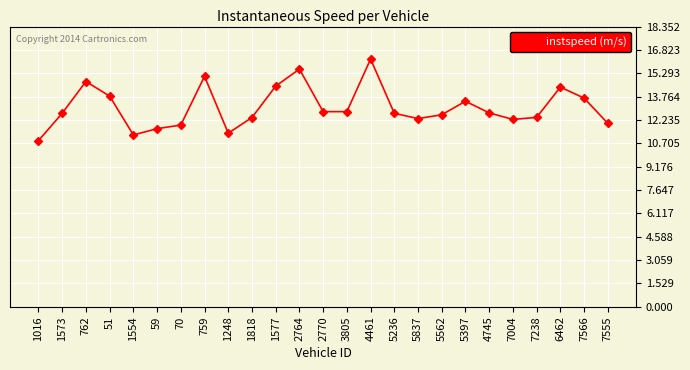

What is the smallest value displayed?

10.9